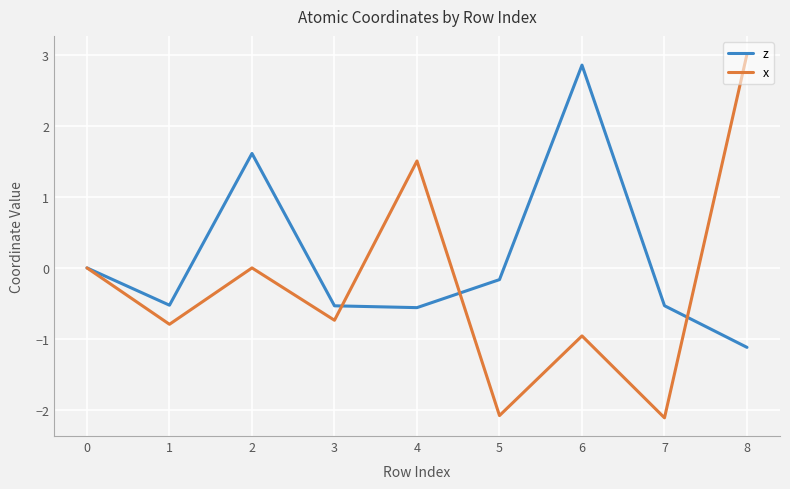

What is the minimum value shown in the chart?

-2.1